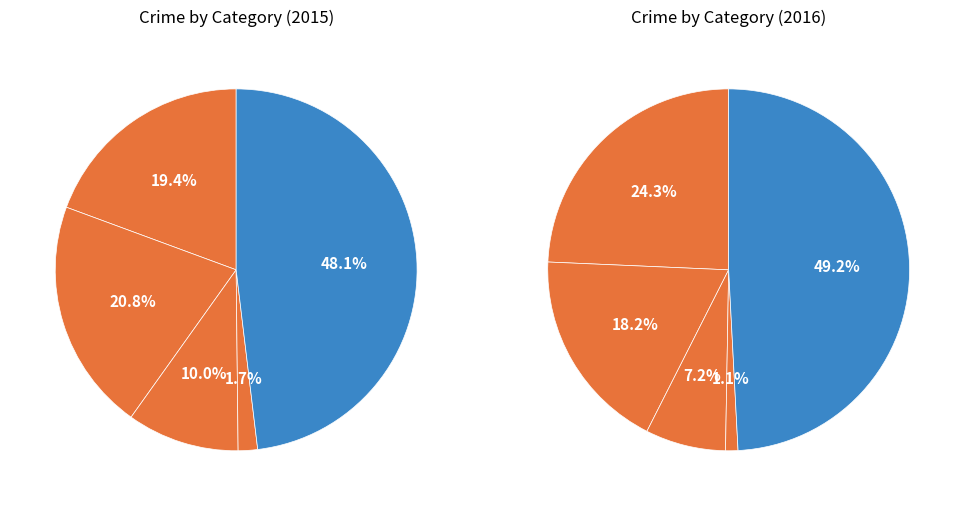

Count the number of slices in the pie.

5